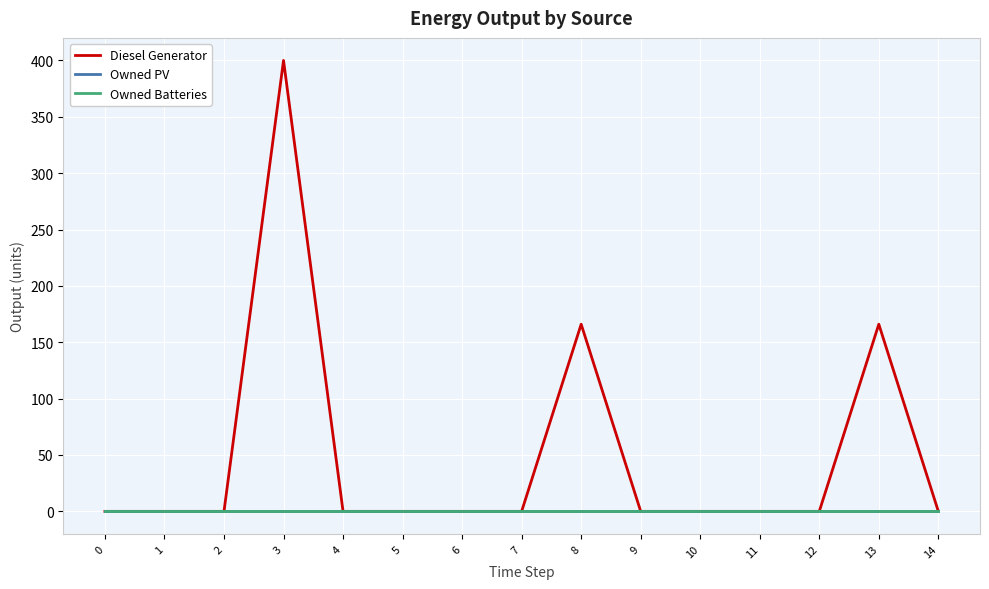

True or false: Owned Batteries and Diesel Generator intersect in this chart.

False